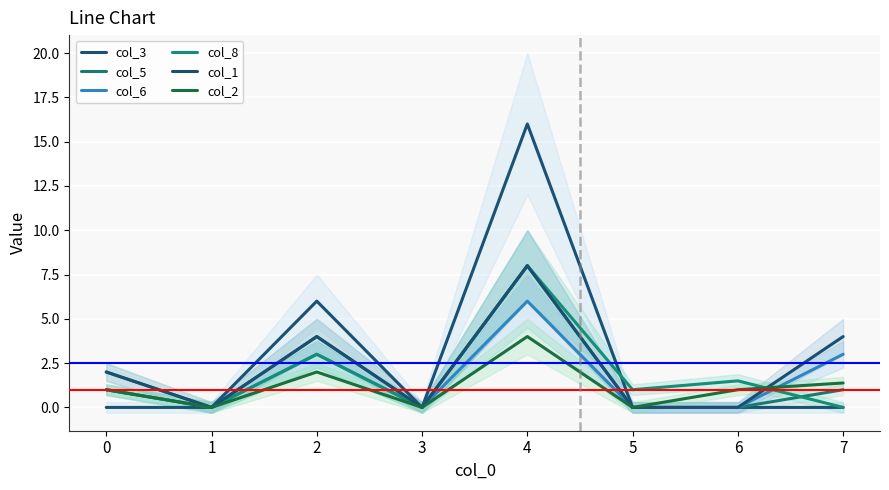

Which series has the largest total across all categories?

col_3